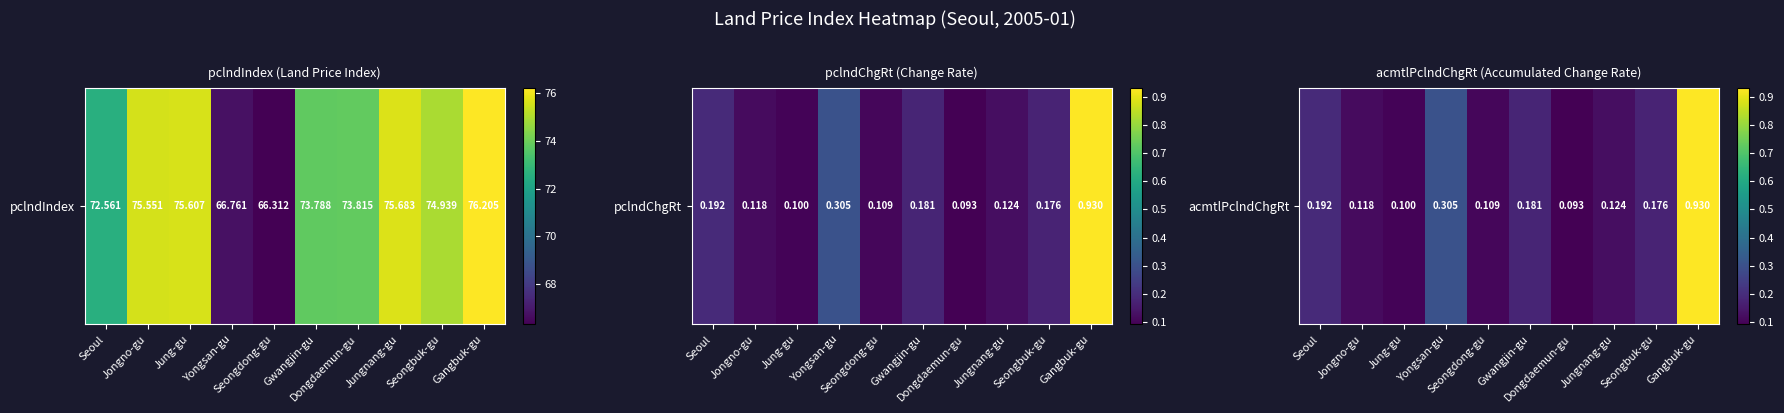

The chart shows a value of 0.3 at Yongsan-gu. True or false?

True